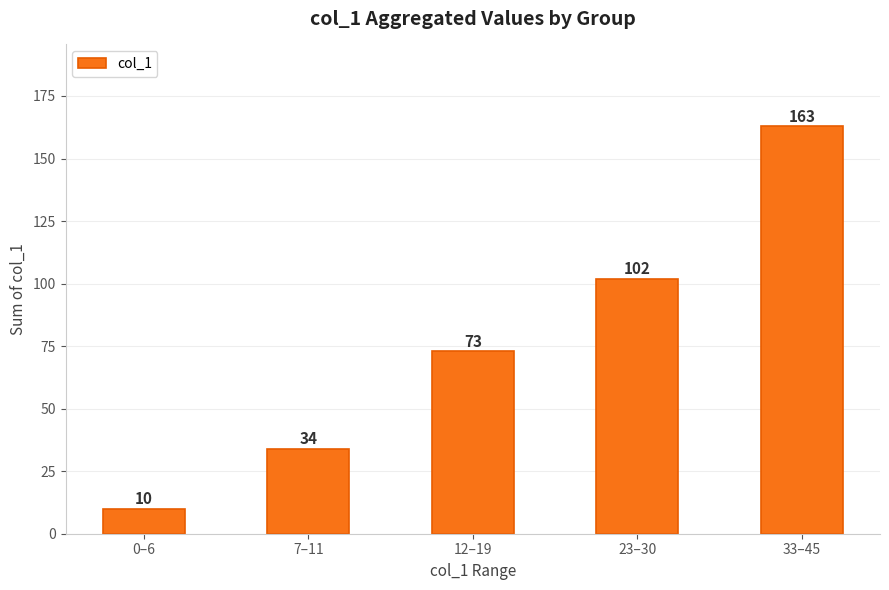

Between 33–45 and 0–6, which is larger?

33–45